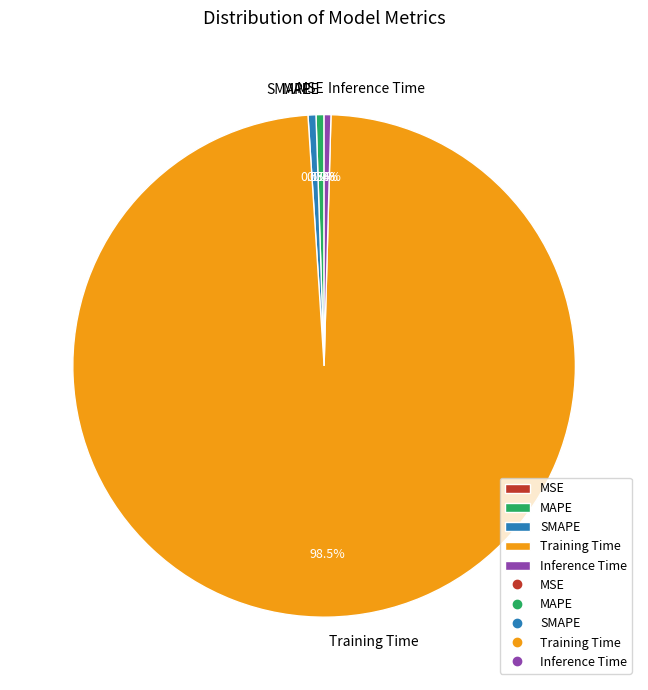

Which category has the biggest portion of the pie?

Training Time